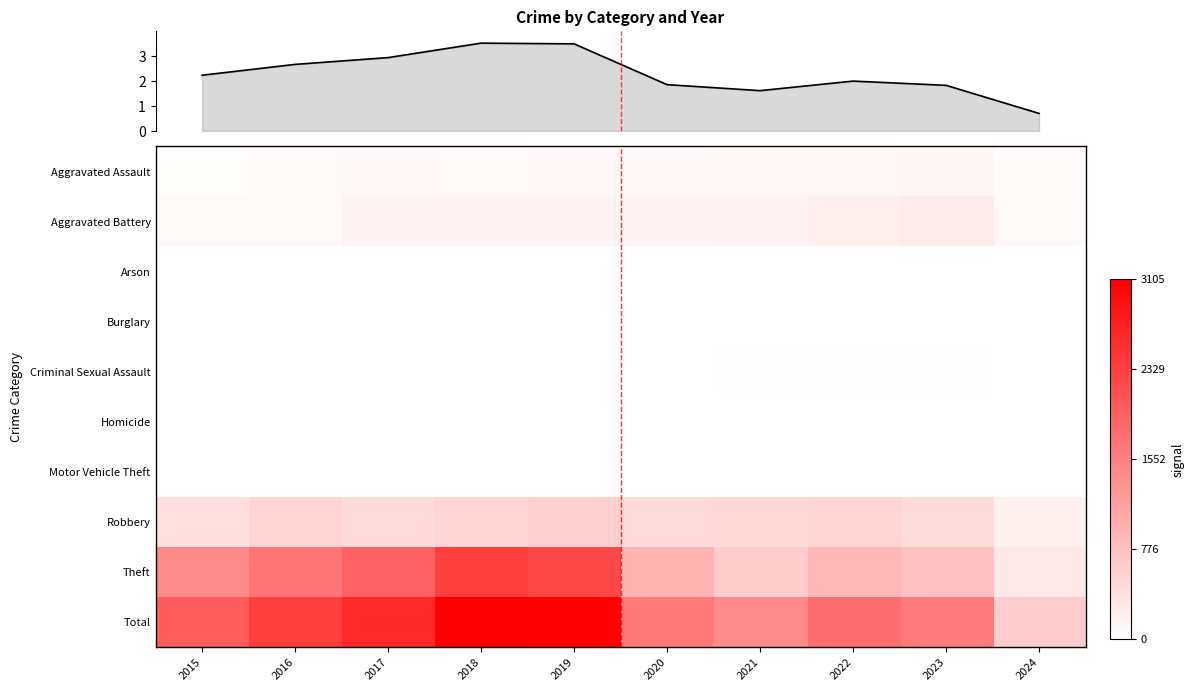

How many data points does each series have?

10